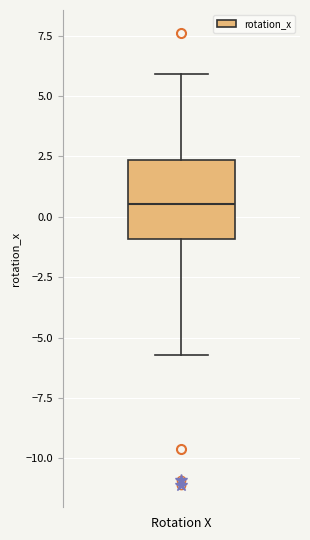

Read this box plot against the y-axis: the position of the median line, the range covered by the box, and the ends of both whiskers. The values are not printed on the chart, so give them approximately, as read against the axis.

median 0.5, box -1.0 to 2.5, whiskers -5.5 to 6.0